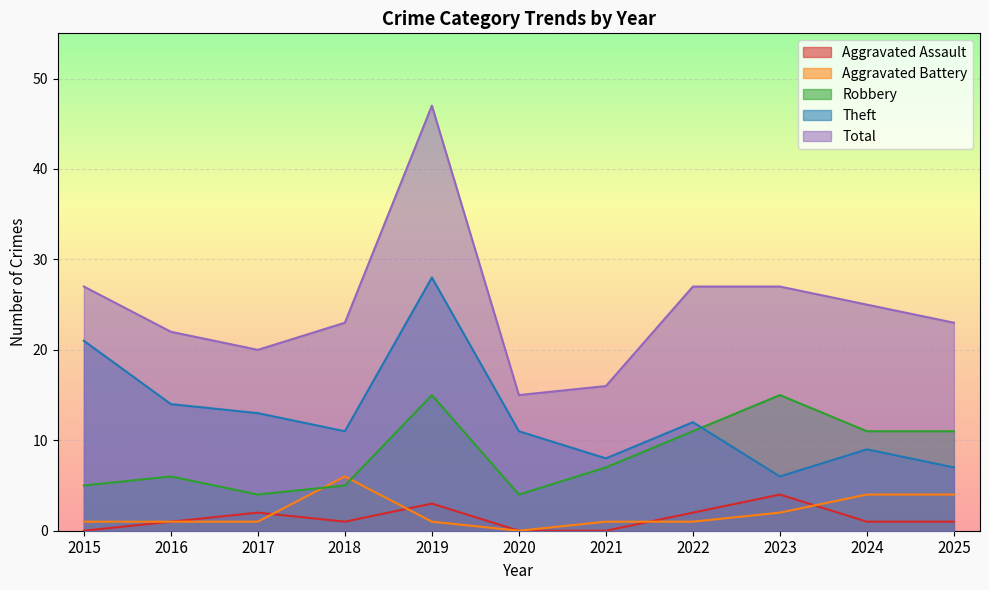

Which category has the lowest value across all series?

2015